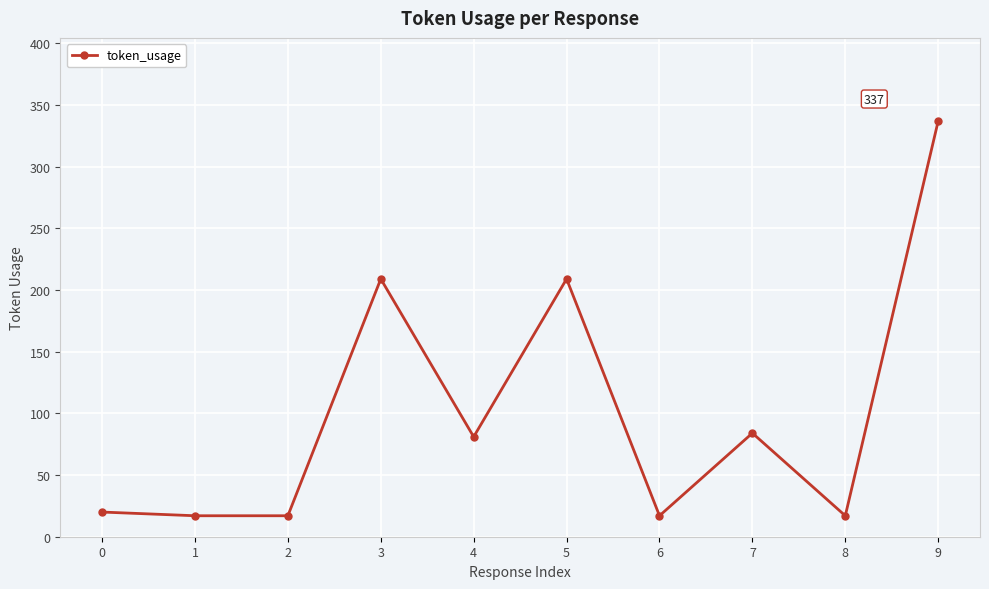

What is the value of the 6th point from the left?

209